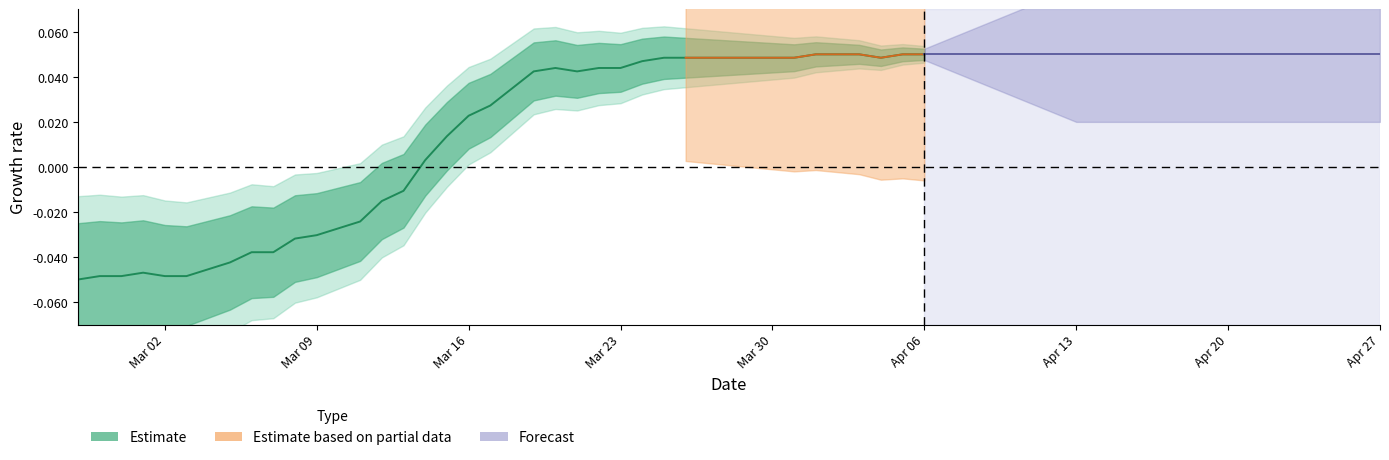

Does the chart have visible grid lines?

No